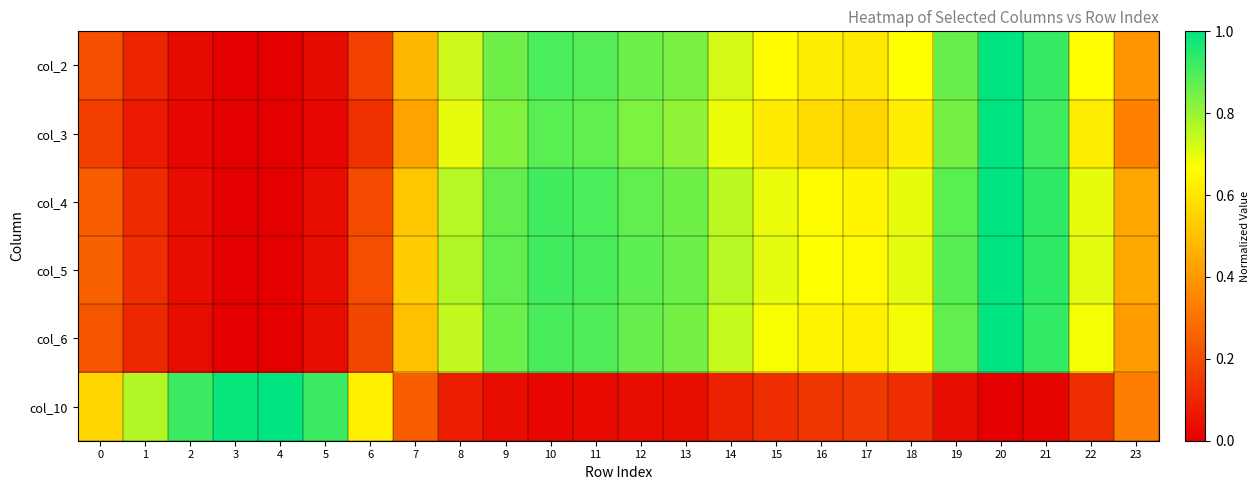

What is the maximum value shown in the chart?

1.0